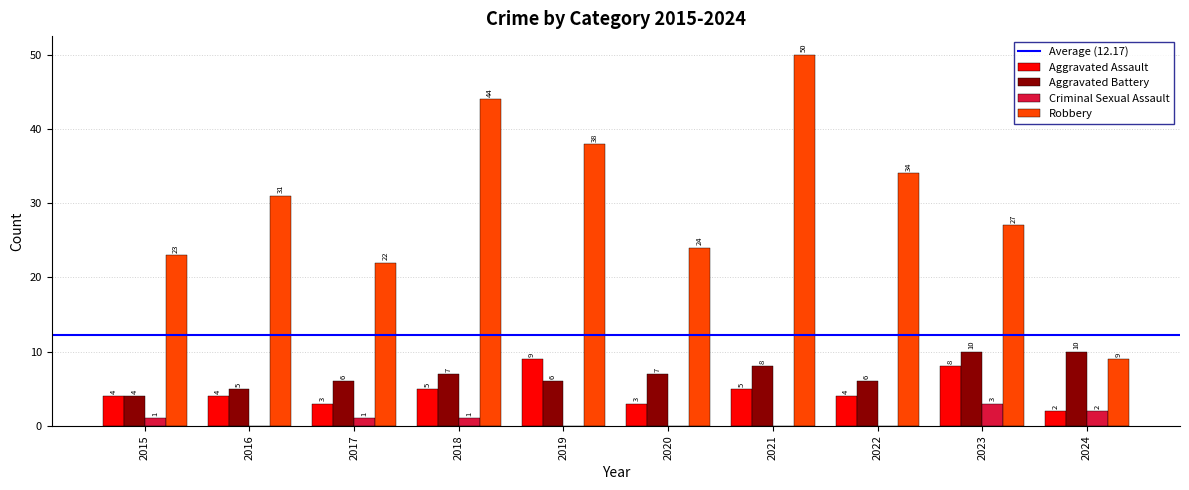

Is the value of Aggravated Assault at 2018 greater than the value of Robbery at 2019?

No